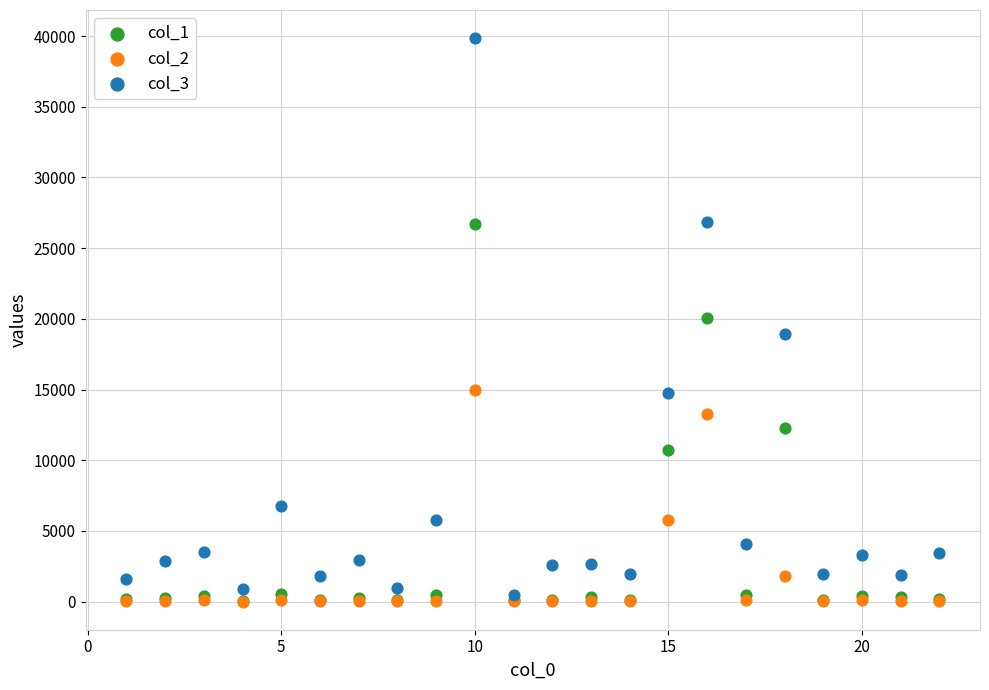

Which series contains the highest Y value?

col_3